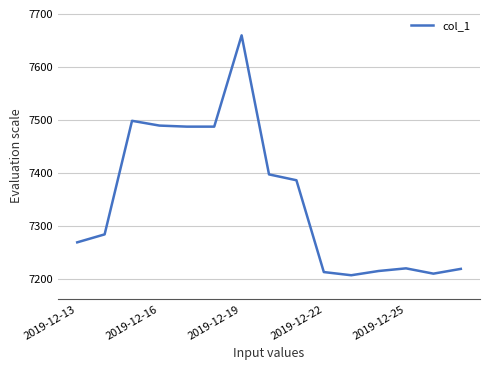

What is the minimum value shown in the chart?

7207.7